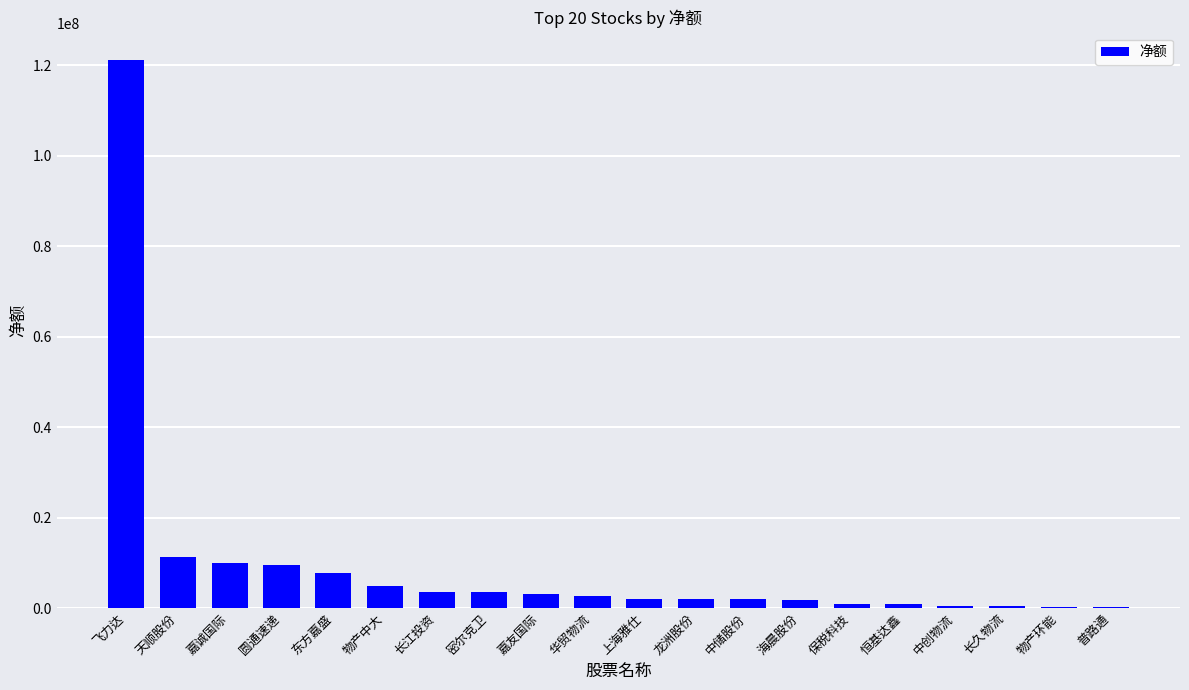

Is it true that the value at 中创物流 is 370164?

True